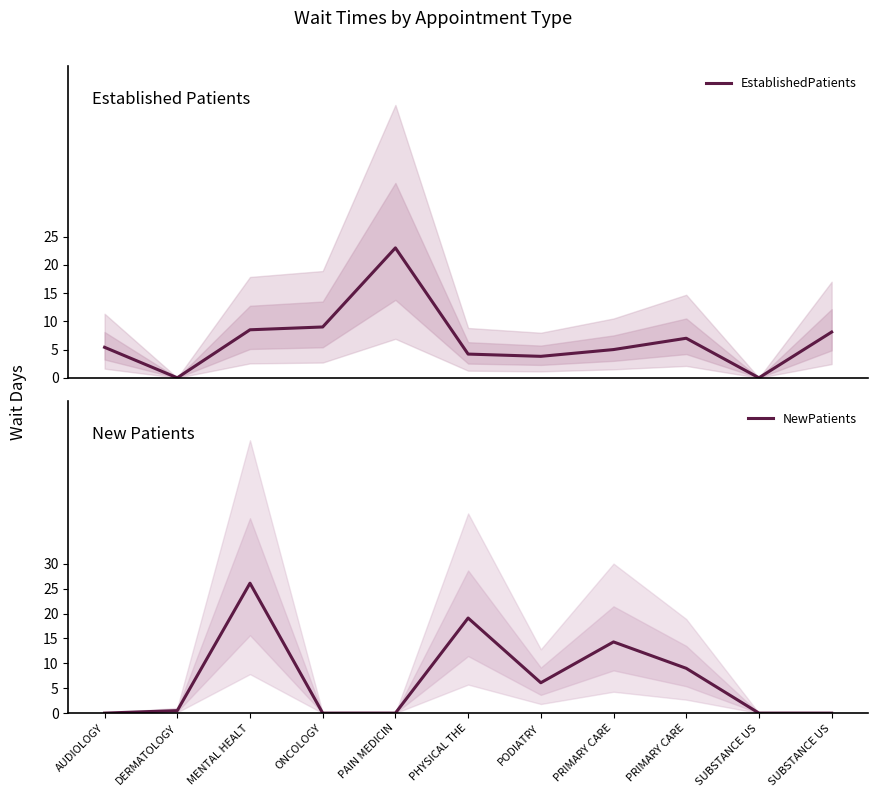

How many lines are shown in the chart?

2